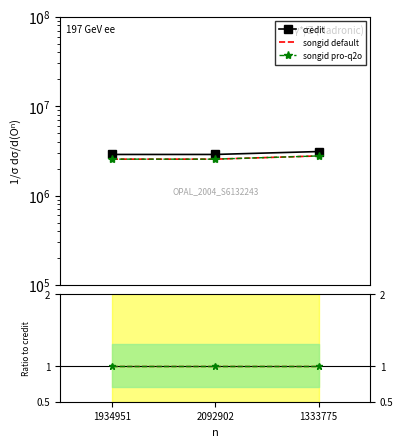

Reading right to left, what are all the values shown in this chart?

credit: 1333775=3107764	2092902=2883438	1934951=2883438
songid default: 1333775=1	2092902=1	1934951=1
songid pro-q2o: 1333775=1	2092902=1	1934951=1